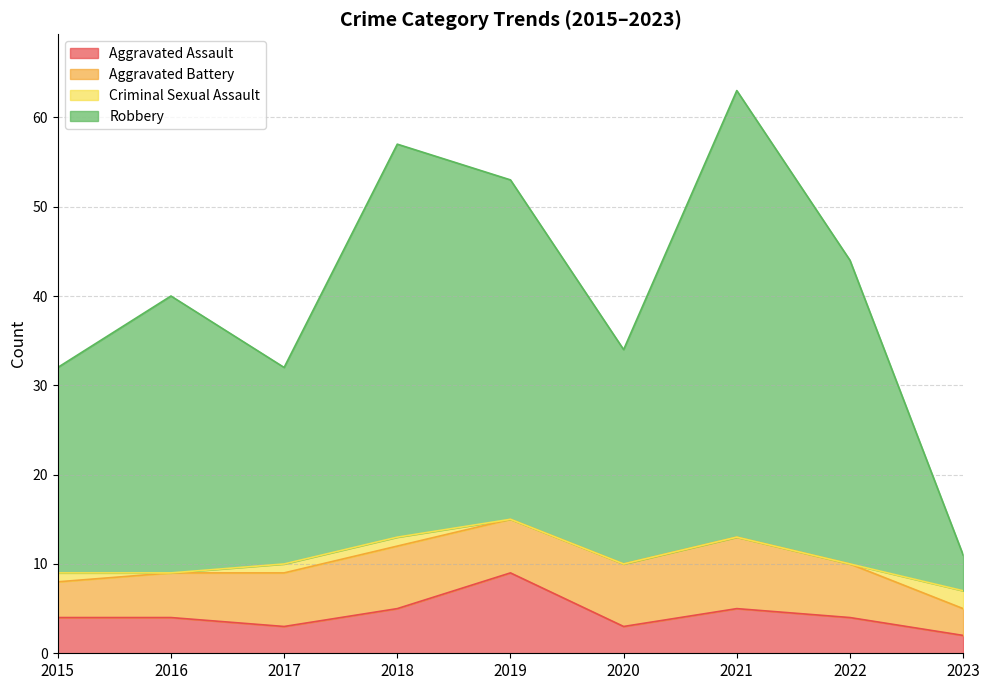

How many Aggravated Assault values are between 3 and 5?

7